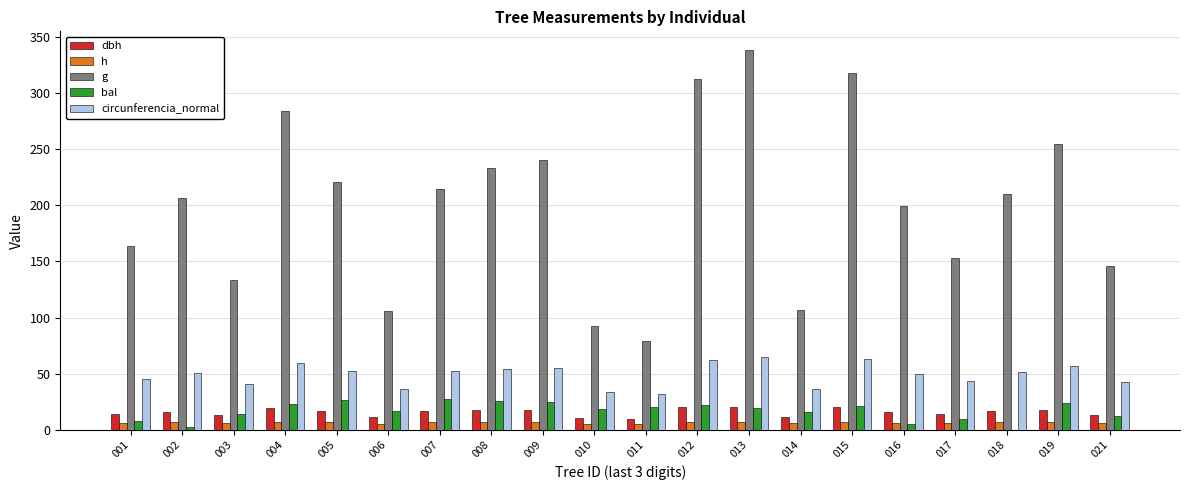

Between 009 and 012, which series saw the biggest shift?

g